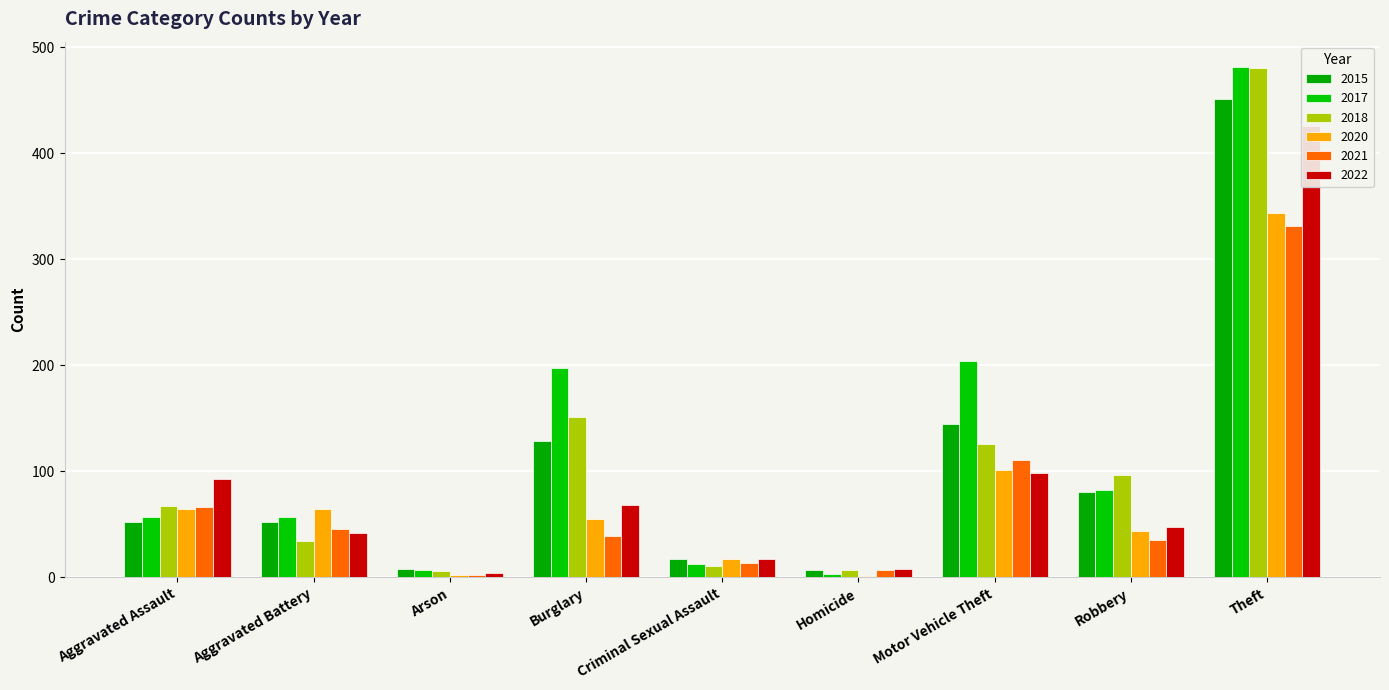

Which series has the largest total across all categories?

2017